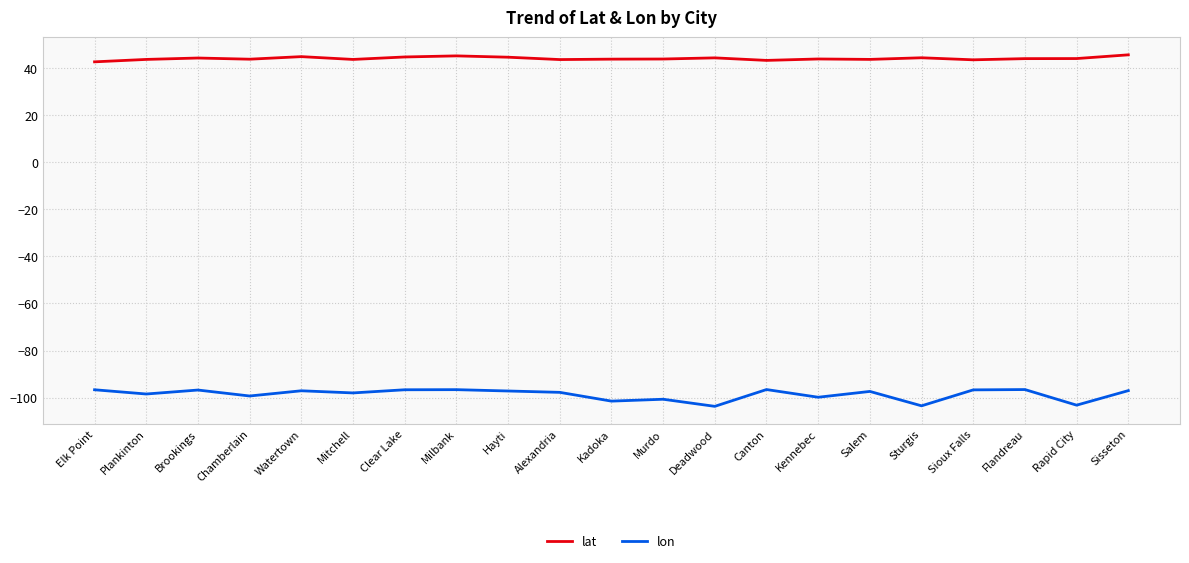

Which series has the widest spread of values?

lon